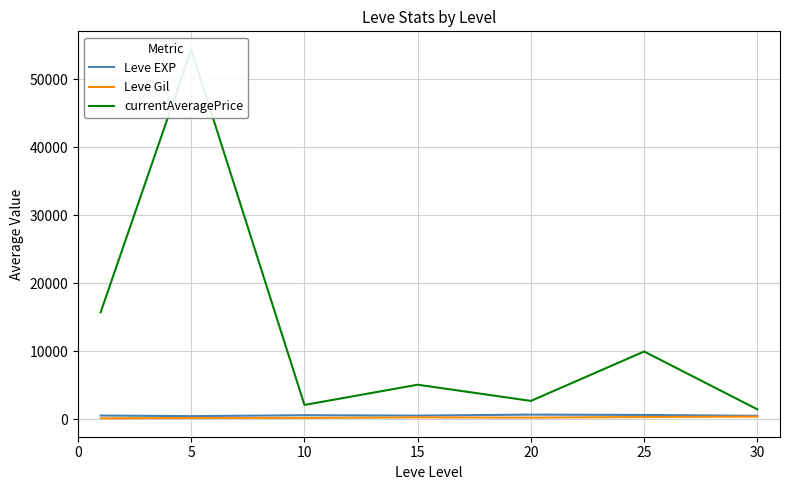

Between 0 and 5, which series saw the biggest shift?

currentAveragePrice